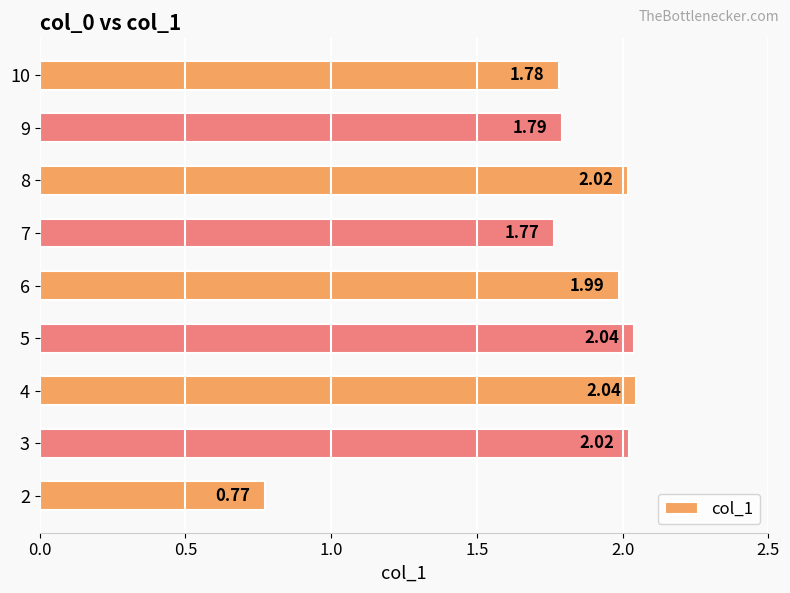

What is the sum of all values?

16.2